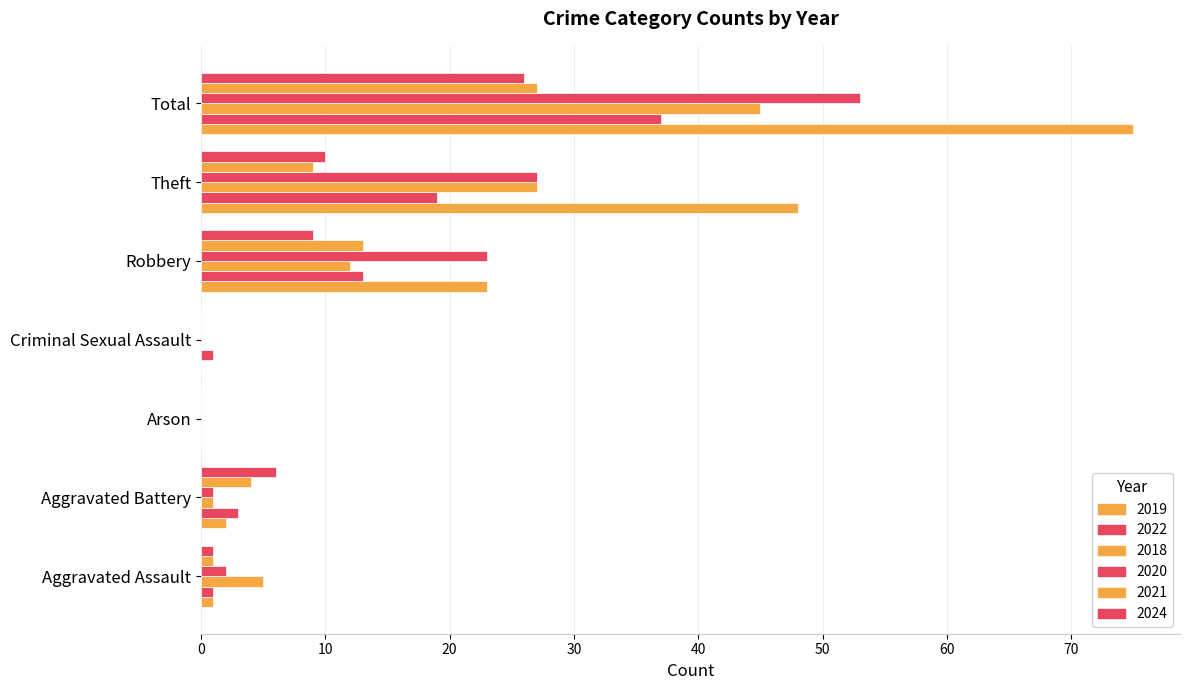

Is the value of 2024 at Aggravated Battery greater than the value of 2020 at Criminal Sexual Assault?

Yes